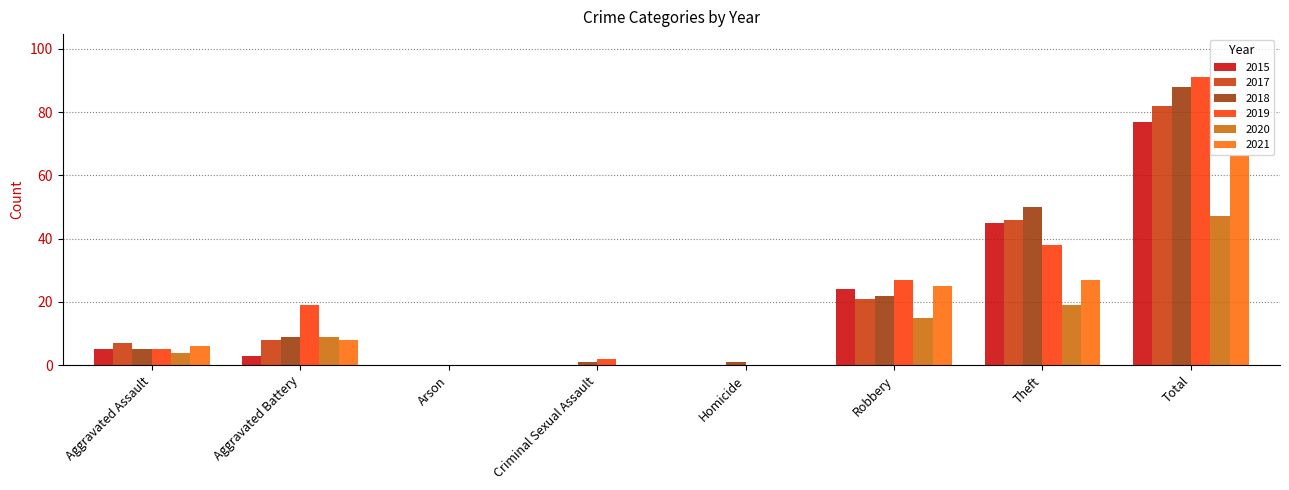

Is it true that 2020 equals 0 at Homicide?

True